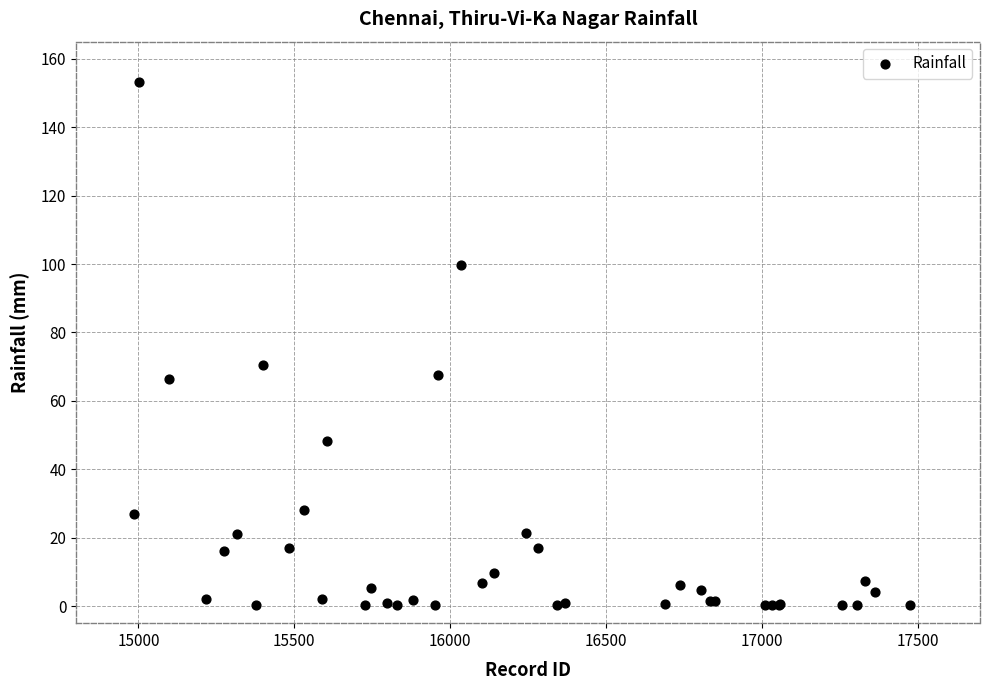

What Y value in the scatter plot is closest to 76?

70.6